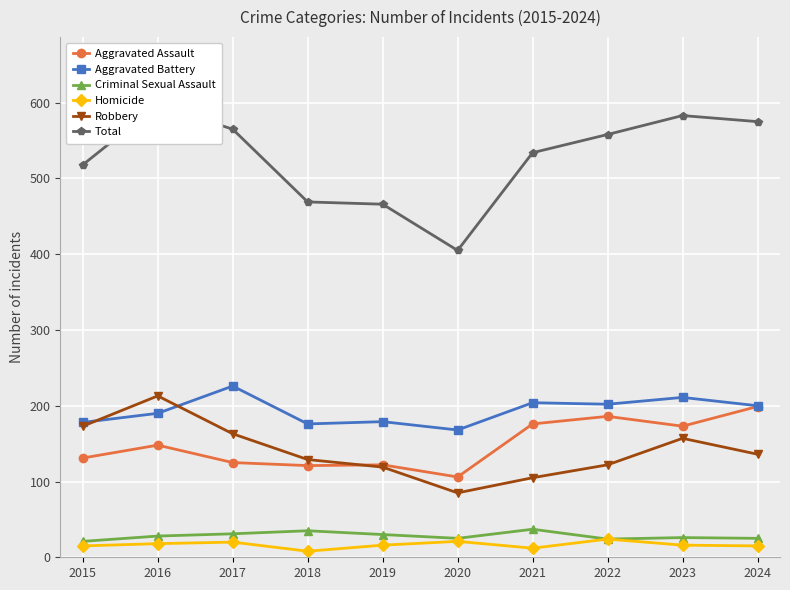

Rank the series at 2016 from lowest to highest value.

Homicide, Criminal Sexual Assault, Aggravated Assault, Aggravated Battery, Robbery, Total